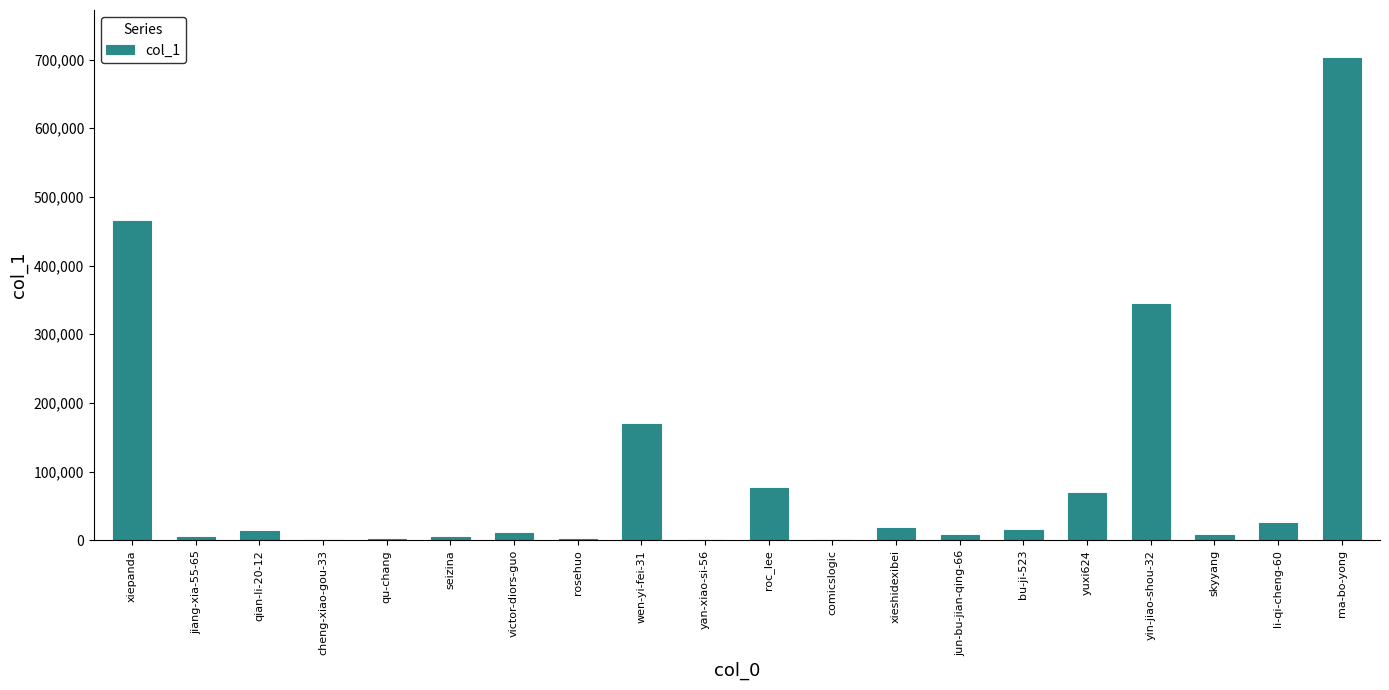

What is the sum of all values?

1935441